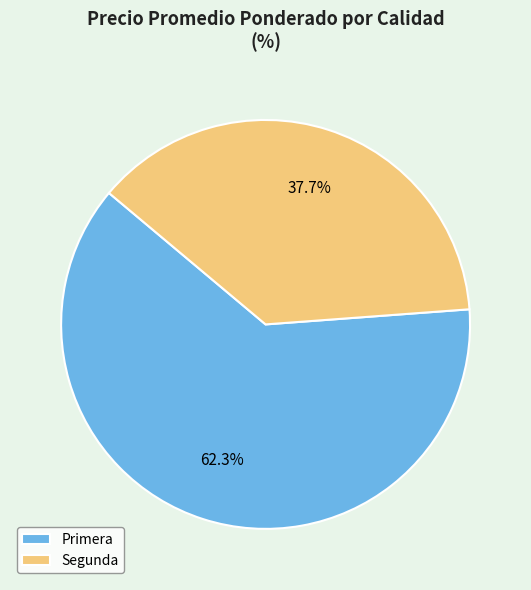

Which has a higher value, Primera or Segunda?

Primera